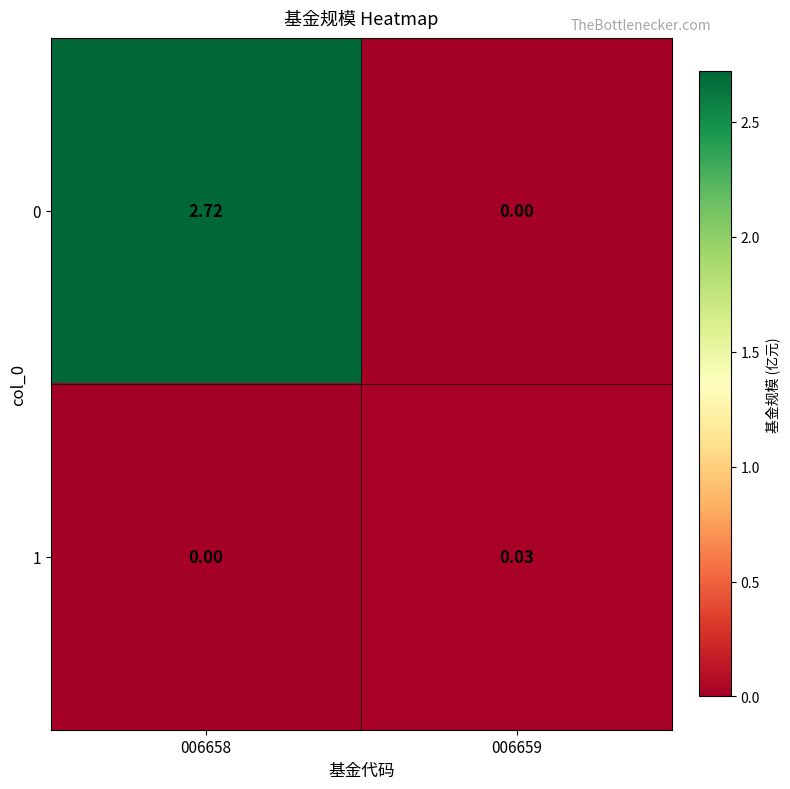

How many values in the 1 series exceed 0?

1